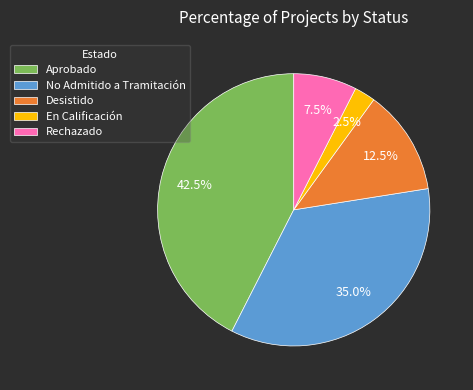

Approximately how many times larger is the value at No Admitido a Tramitación compared to Aprobado?

0.8